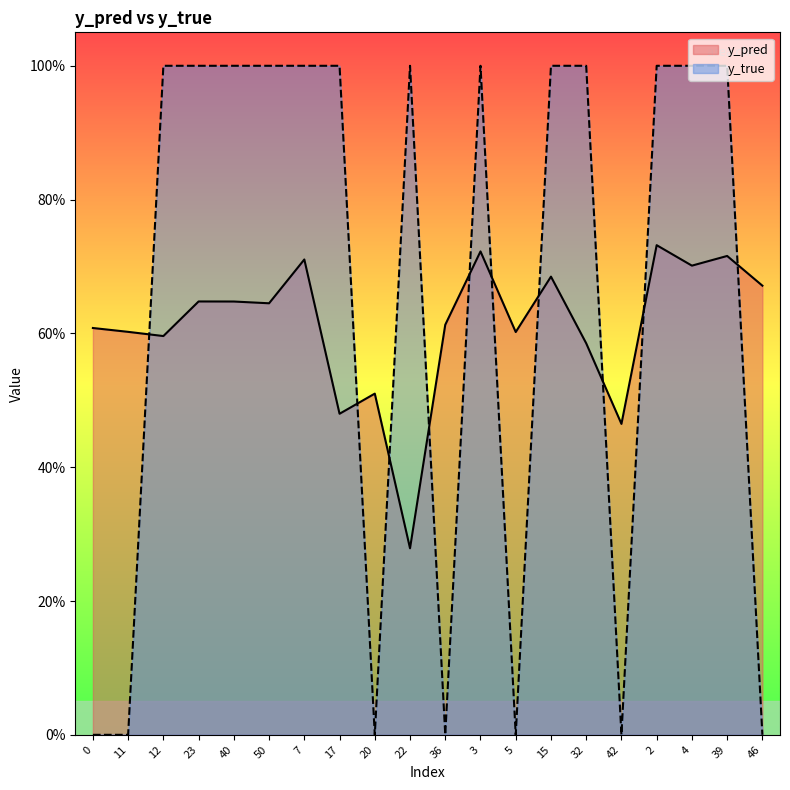

What is the difference between the second highest and minimum values in the y_true series?

1.0